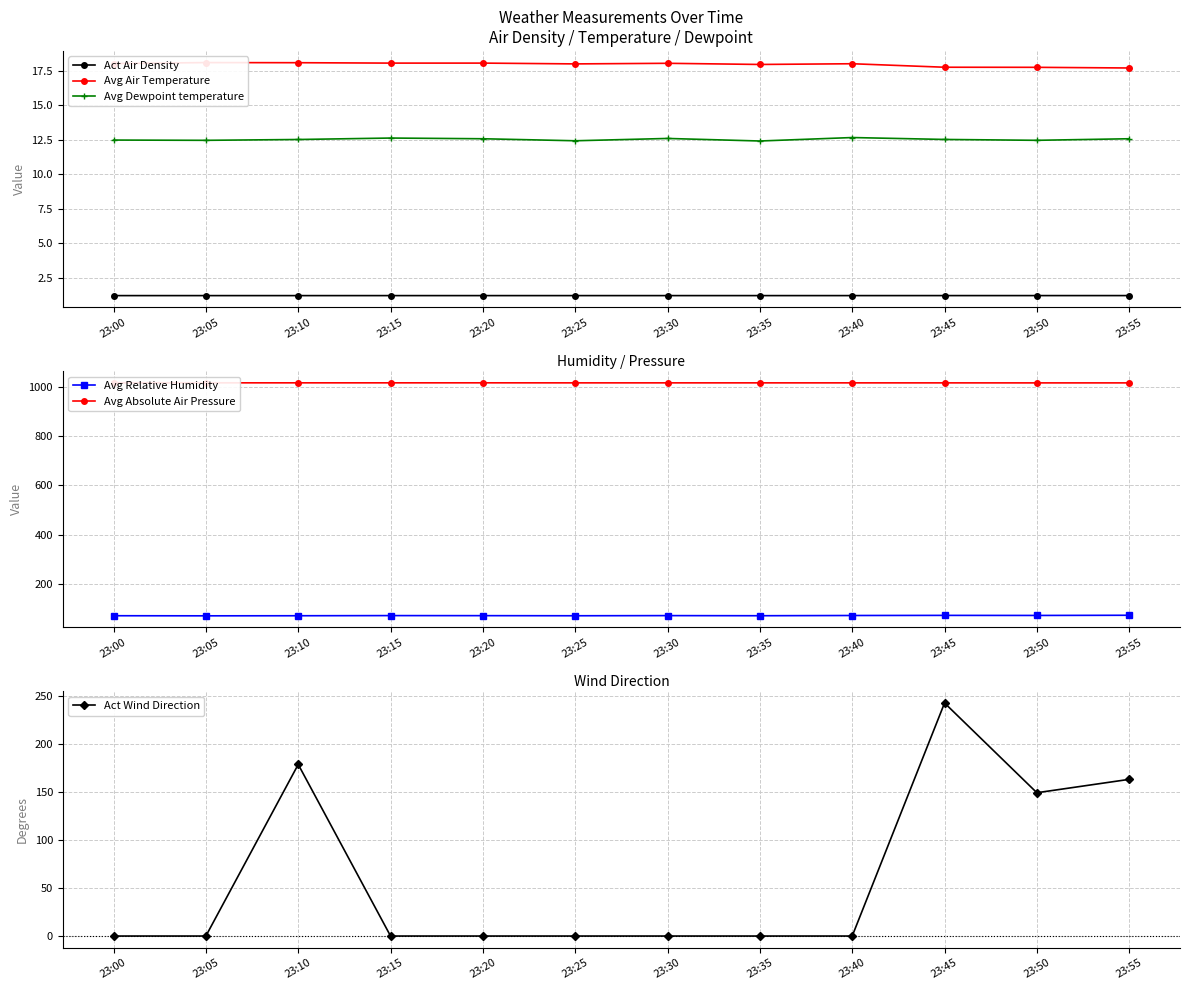

How many series are shown in this chart?

6